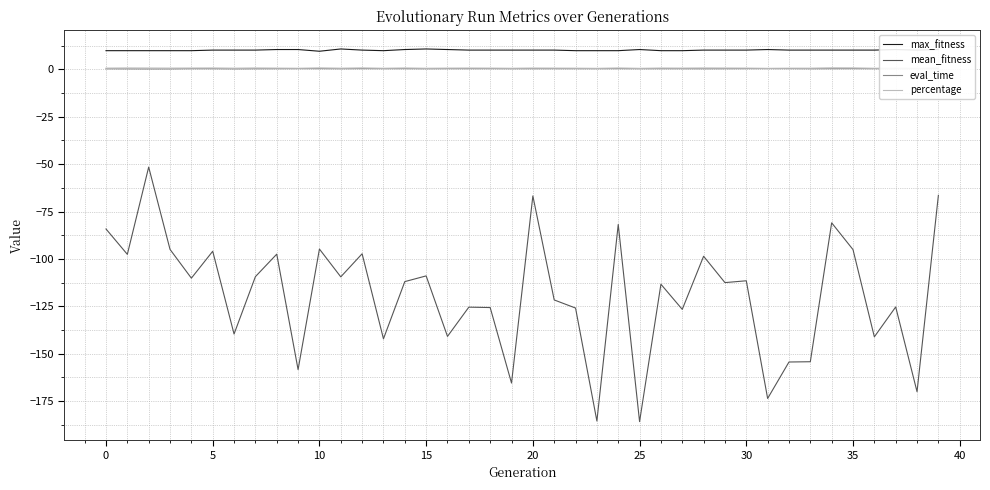

What is the lowest value of the max_fitness series?

9.5